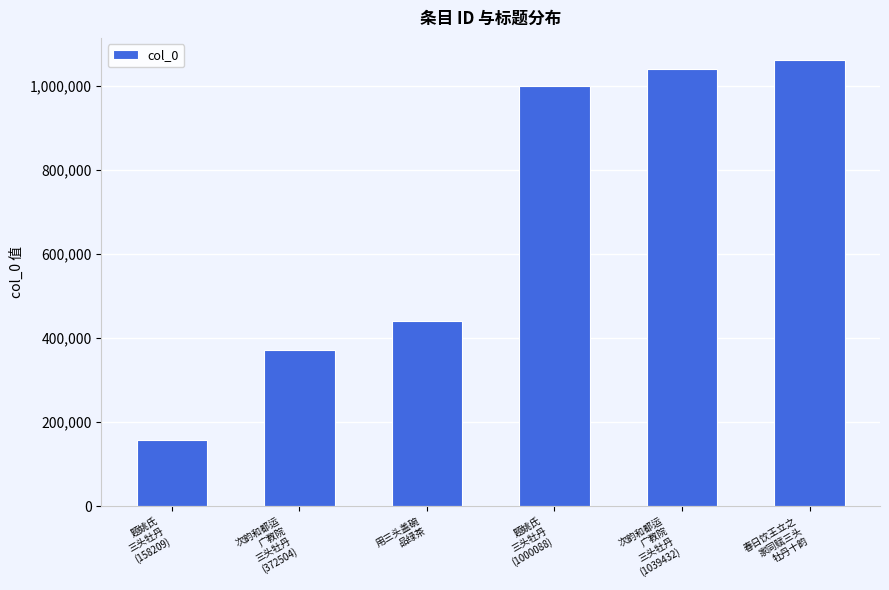

List the labels in order of value, smallest first.

题姚氏
三头牡丹
(158209), 次韵和都运
广教院
三头牡丹
(372504), 用三头盖碗
品绿茶, 题姚氏
三头牡丹
(1000088), 次韵和都运
广教院
三头牡丹
(1039432), 春日饮王立之
家同赋三头
牡丹十韵